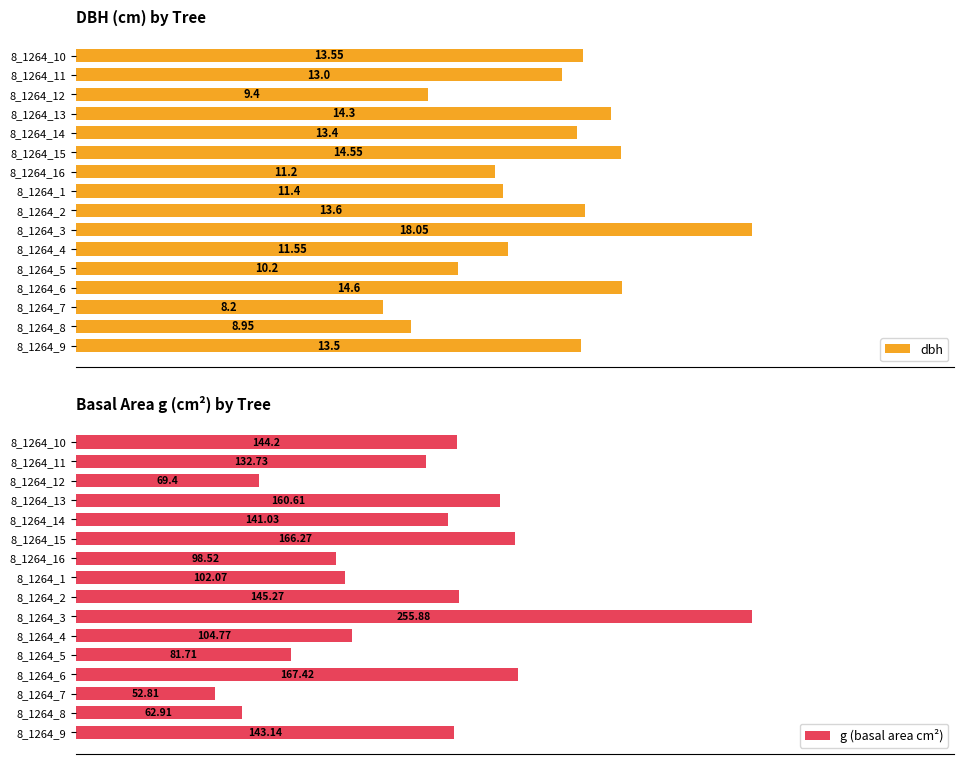

Reading left to right, transcribe all the data shown in this chart.

dbh: 13.6	13.0	9.4	14.3	13.4	14.6	11.2	11.4	13.6	18.1	11.6	10.2	14.6	8.2	8.9	13.5
g (basal area cm²): 144.2	132.7	69.4	160.6	141.0	166.3	98.5	102.1	145.3	255.9	104.8	81.7	167.4	52.8	62.9	143.1